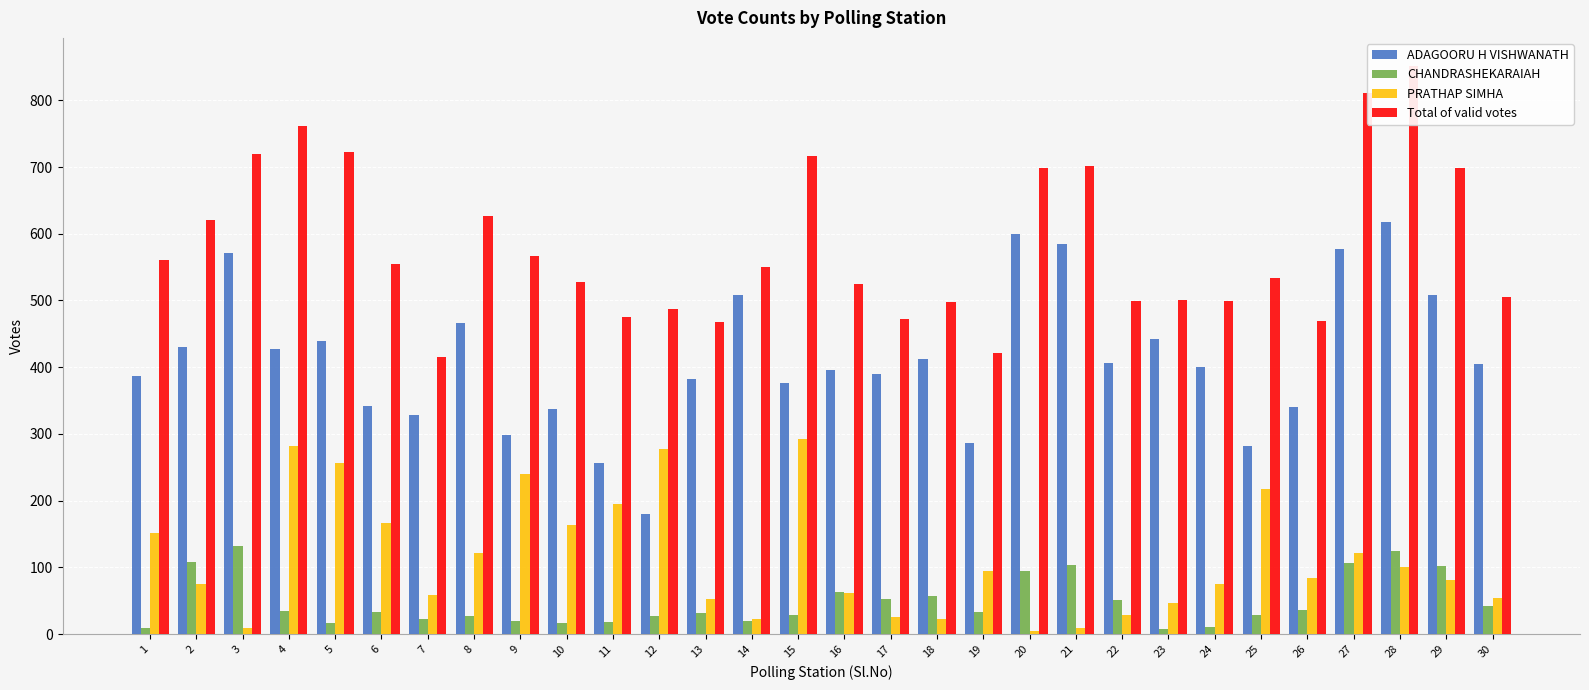

What is the difference between the second highest and second lowest values in the Total of valid votes series?

390